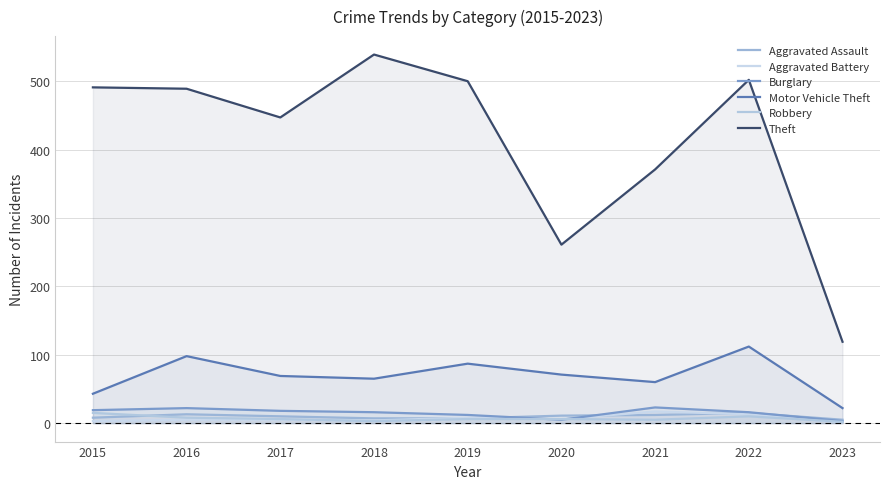

Where is Theft nearest to the value 329?

2021